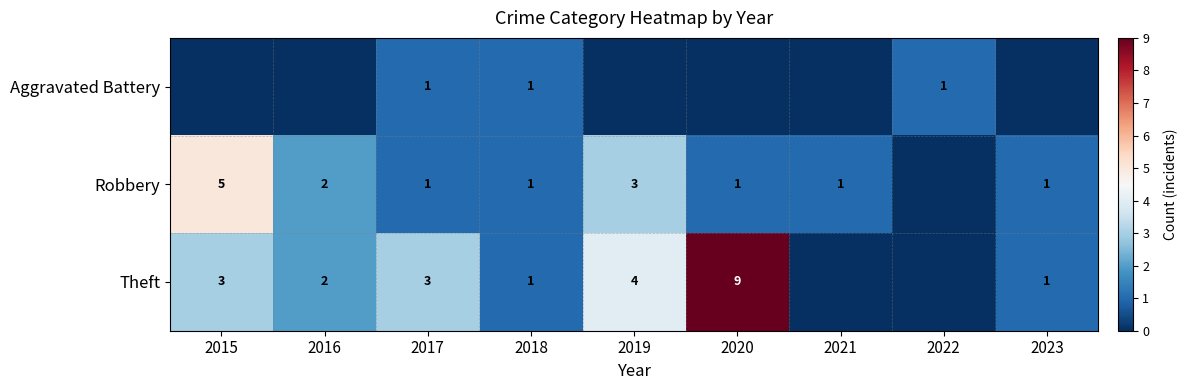

What is the sum of the Robbery values at 2017 and 2016?

3